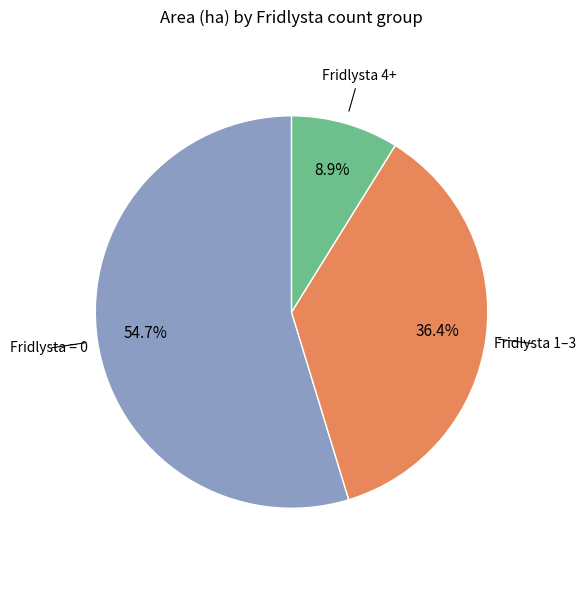

Does any single category account for the majority?

Yes